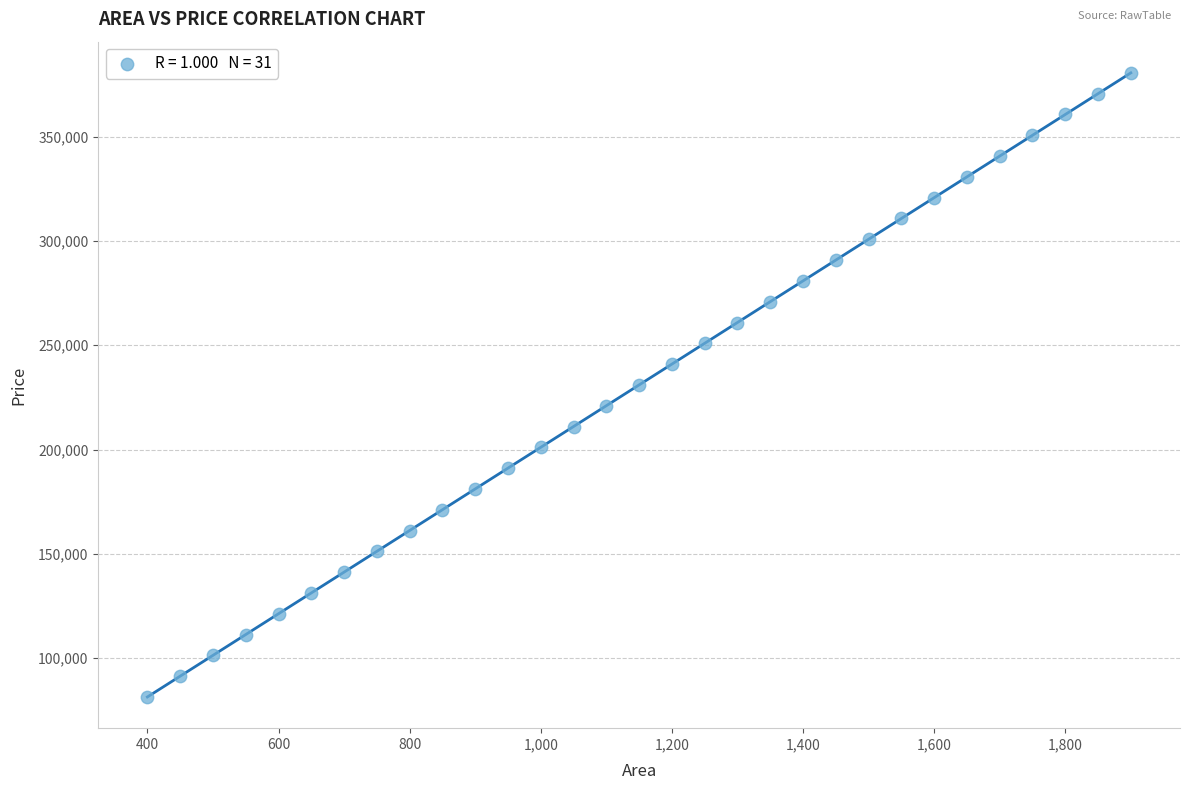

What is the range of X values (max minus min)?

1500